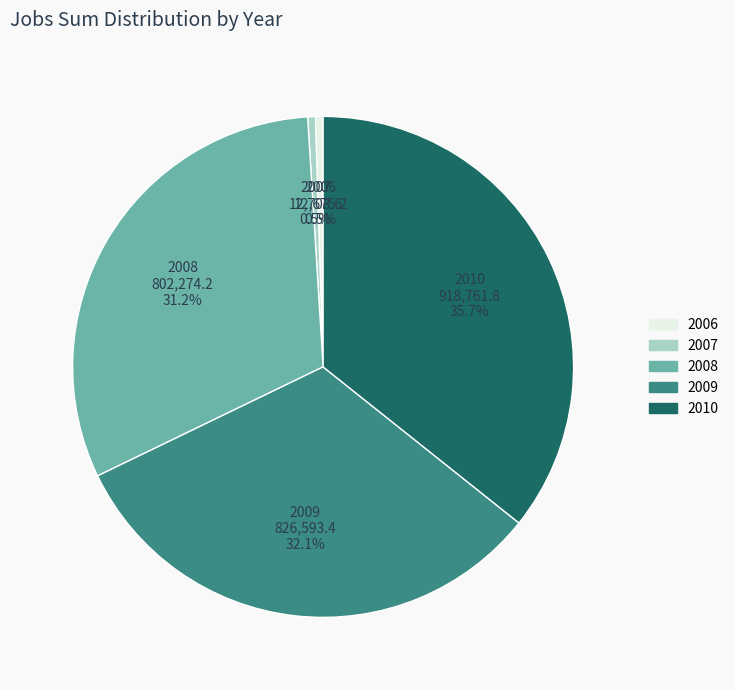

Count the number of slices in the pie.

5